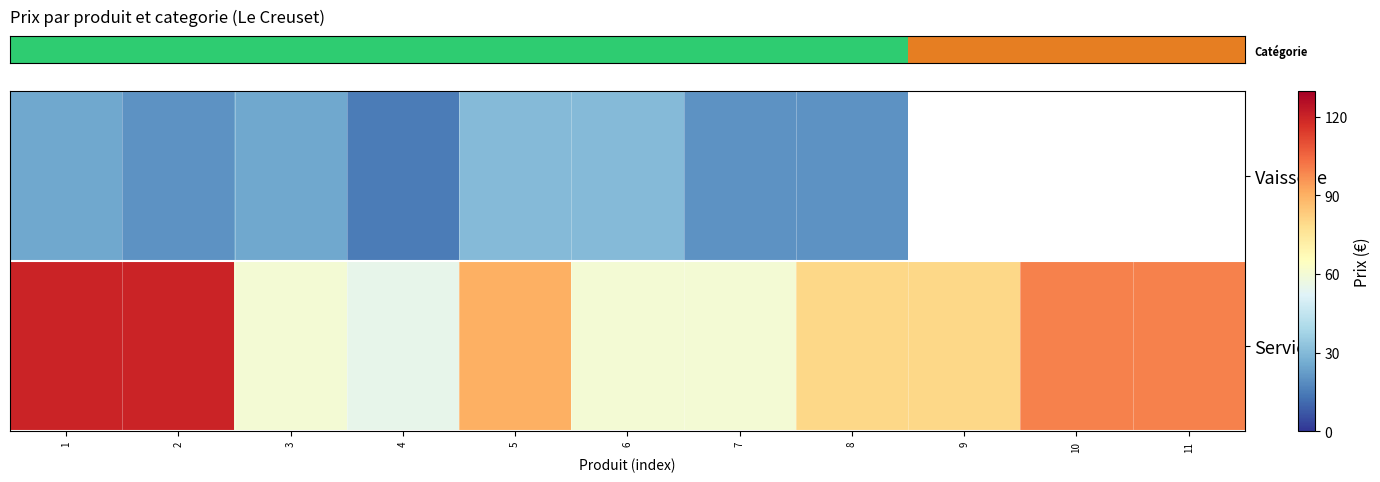

At 10, list the series in order from smallest to largest.

row_0, row_1